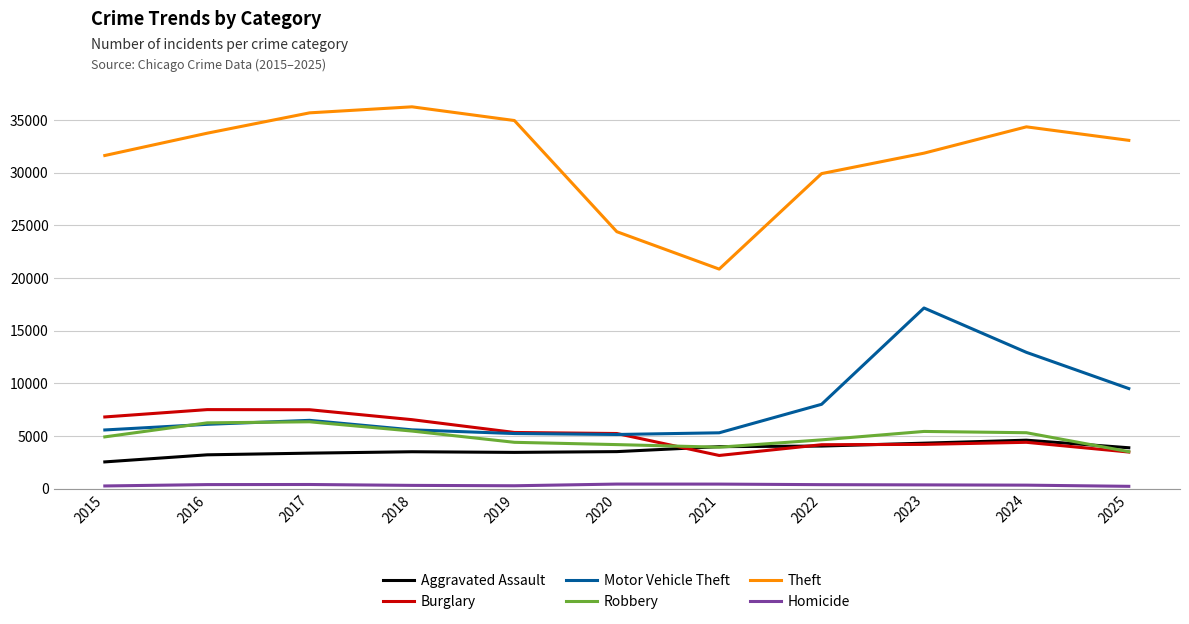

What is the sum of all Burglary values?

58460